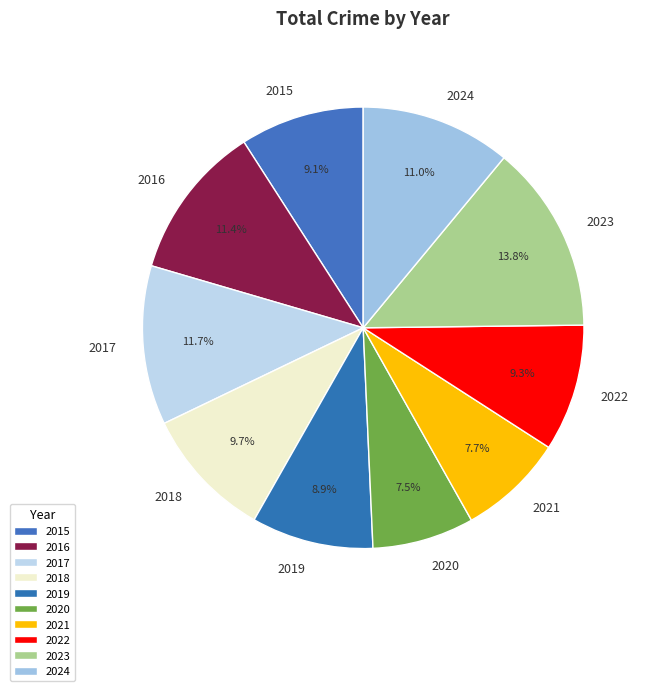

Which slice is the largest?

2023